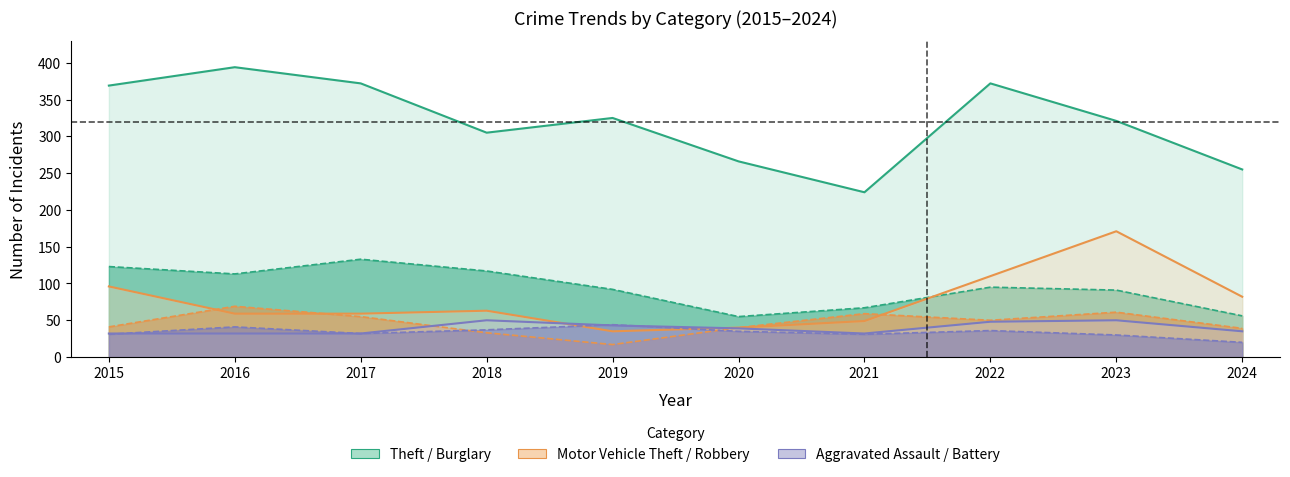

True or false: Robbery and Motor Vehicle Theft cross at least once.

True